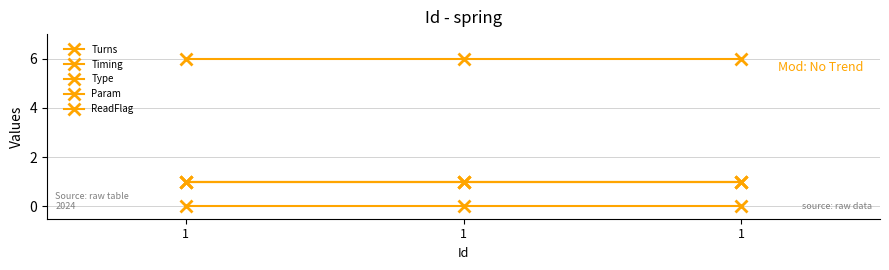

What is the total value across all series at 1?

9